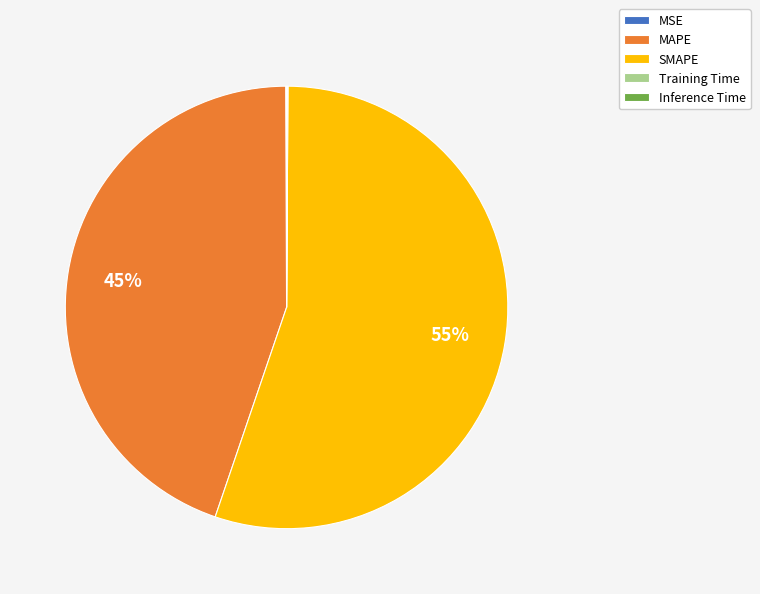

To the nearest percent, what is the difference between the largest and smallest slice percentages?

55%